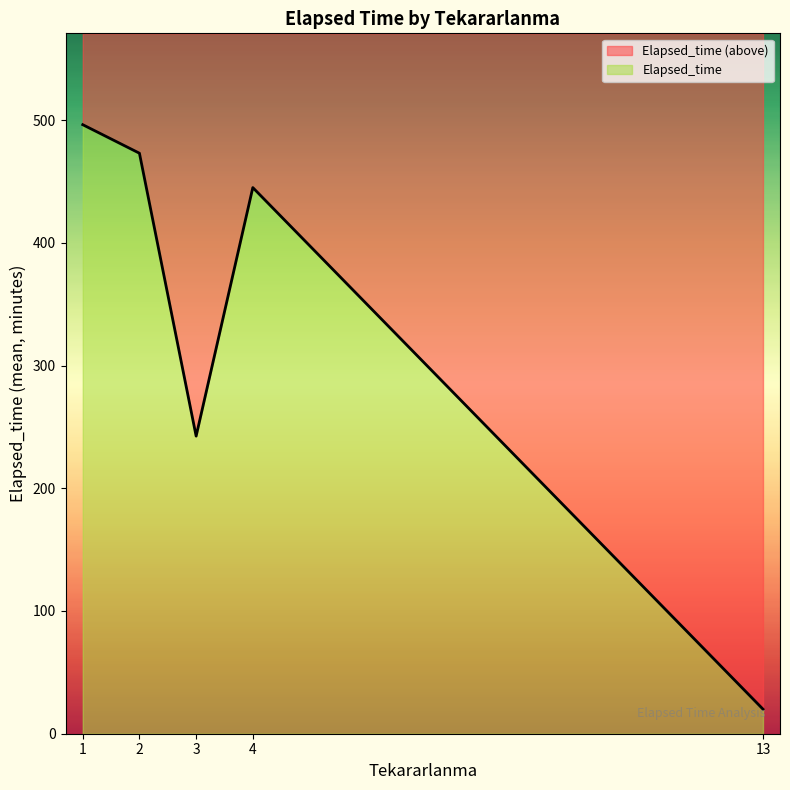

The value of Elapsed_time at 4 is 445.0. True or false?

True